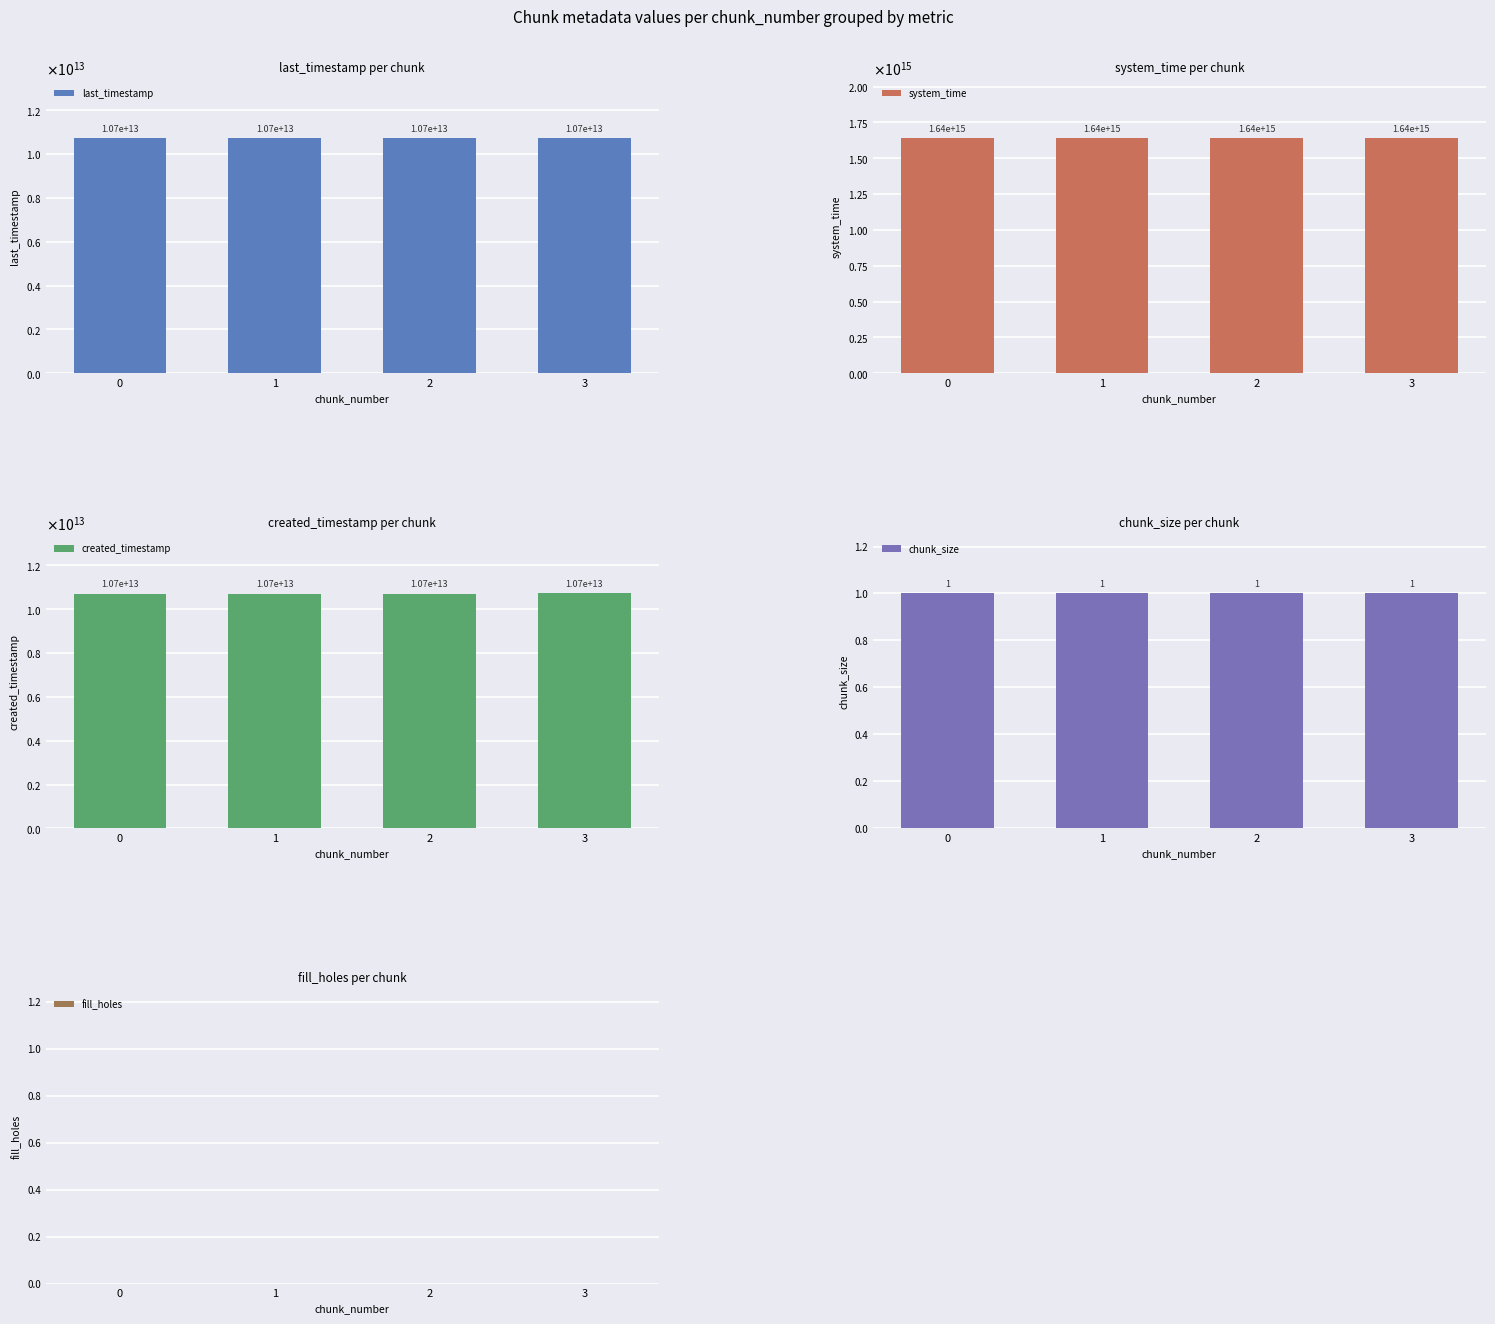

What is the lowest value of the created_timestamp series?

10714981934124